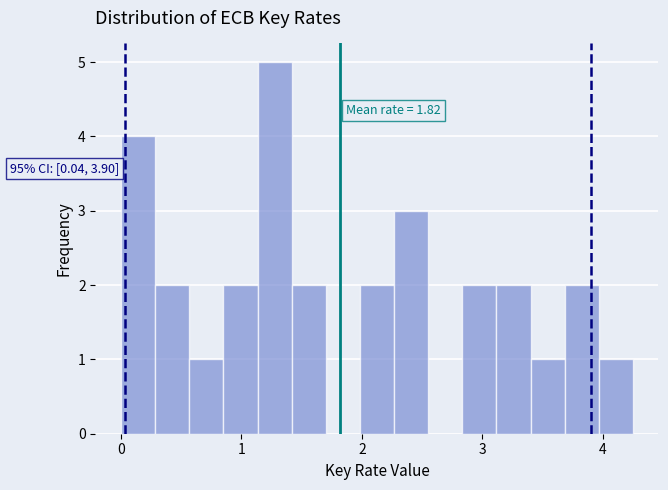

Read against the x-axis, roughly where is the centre of the tallest bar?

1.3